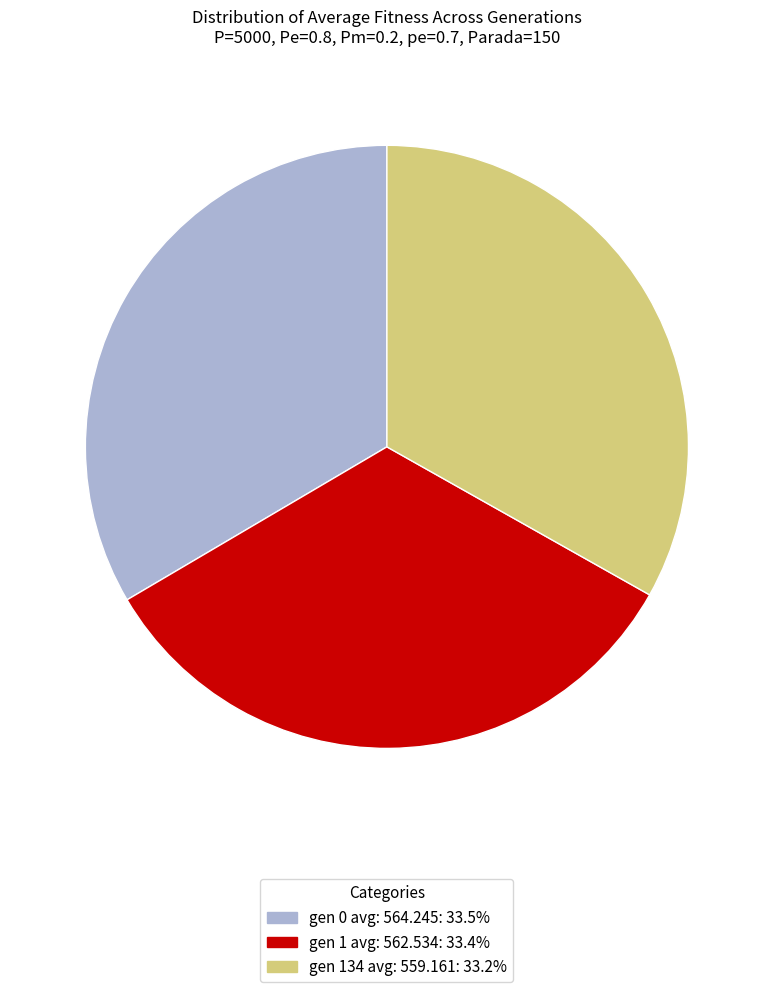

Do gen 1 avg: 562.534 and gen 134 avg: 559.161 together represent more than half of the pie?

Yes